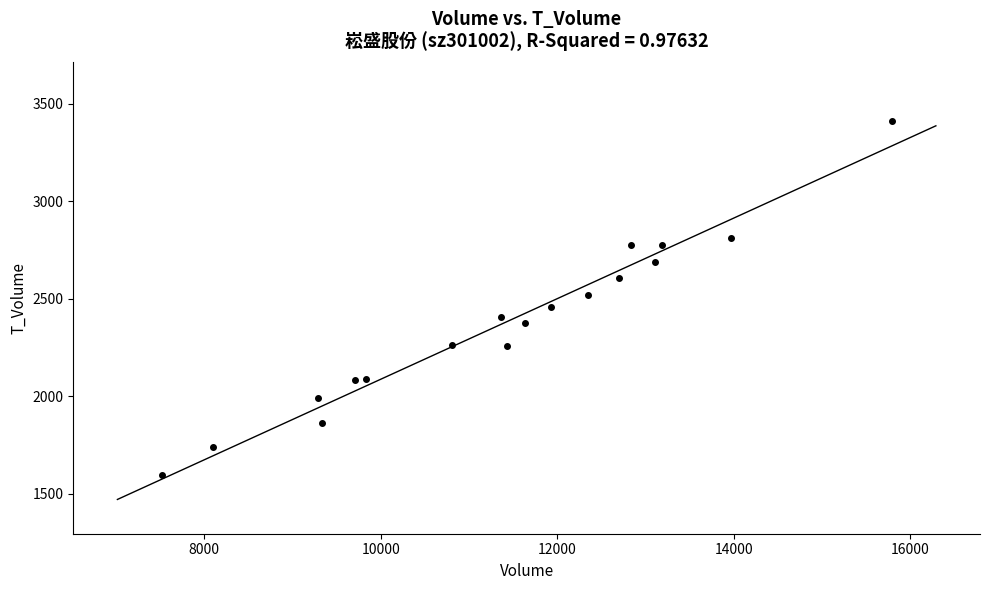

What is the range of X values (max minus min)?

8276